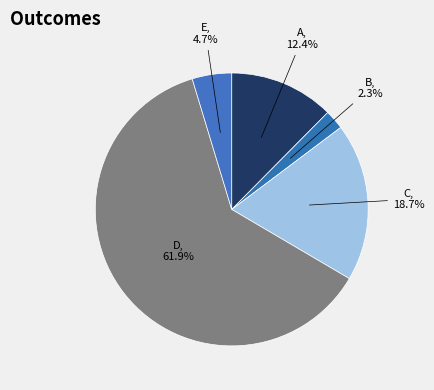

Rank the categories by value from highest to lowest.

D, C, A, E, B